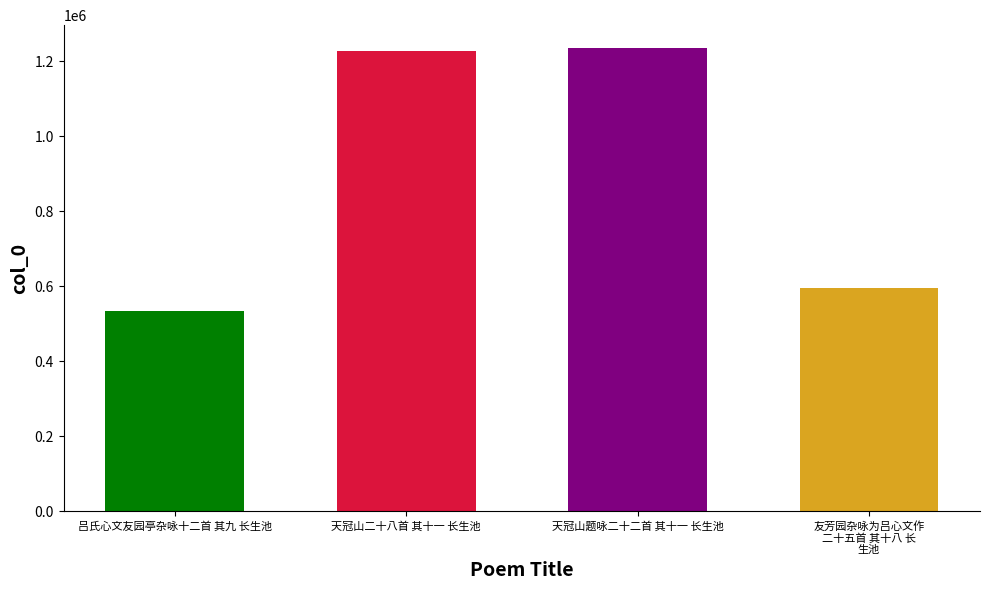

List the labels in order of value, smallest first.

吕氏心文友园亭杂咏十二首 其九 长生池, 友芳园杂咏为吕心文作二十五首 其十八 长生池, 天冠山二十八首 其十一 长生池, 天冠山题咏二十二首 其十一 长生池